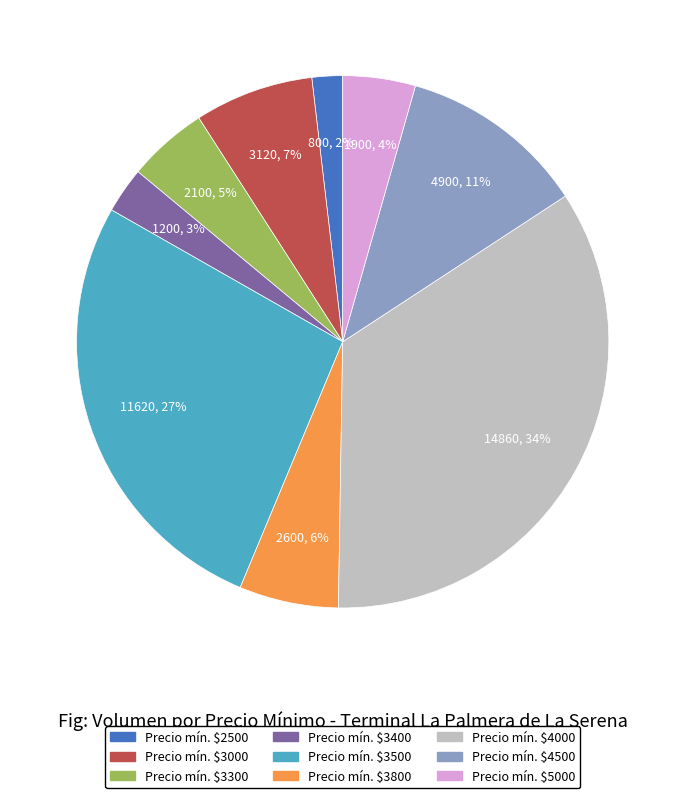

To the nearest percent, what is the average slice percentage?

11%